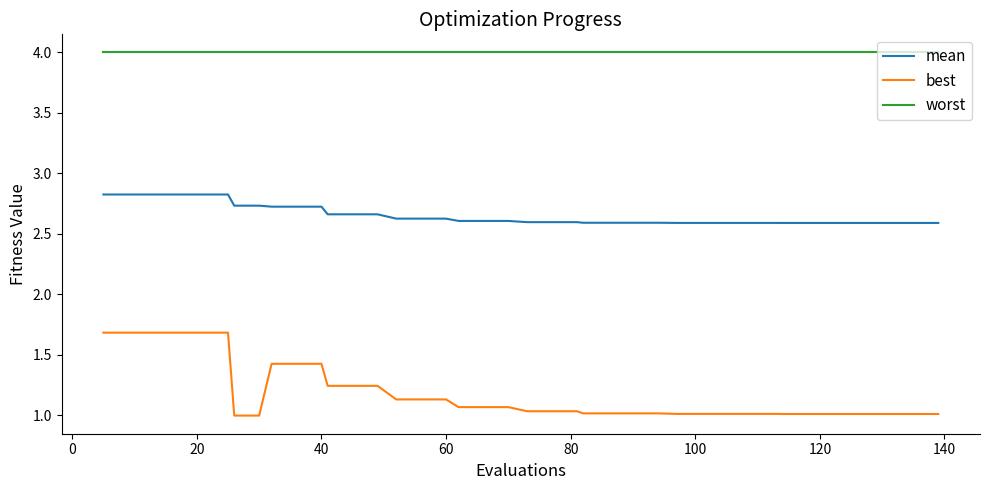

Rank the series by their average value, from lowest to highest.

best, mean, worst